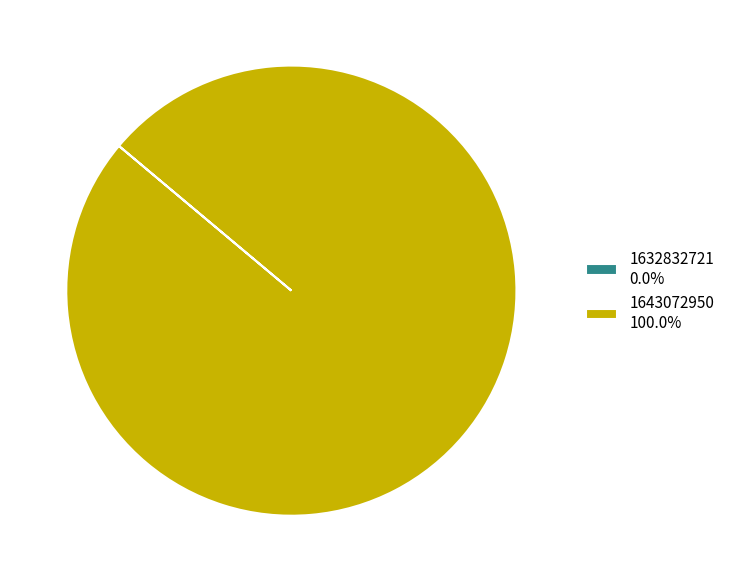

Is 1643072950 100.0% the majority of the pie?

Yes